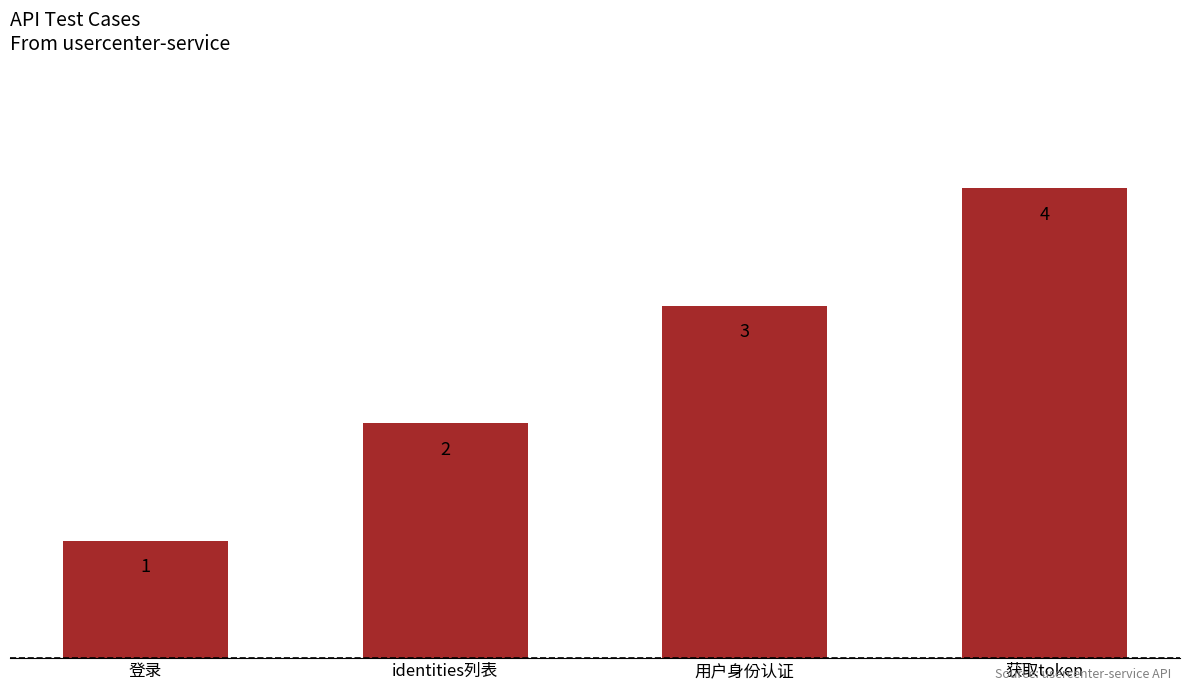

Rank the categories by value from highest to lowest.

获取token, 用户身份认证, identities列表, 登录